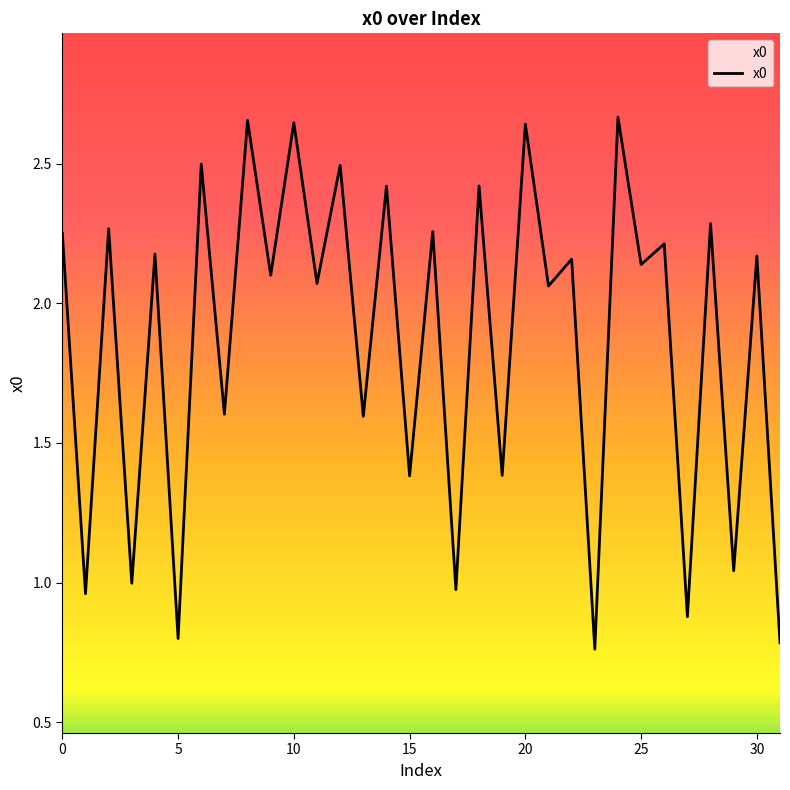

Is this an area chart (filled region under the line)?

No